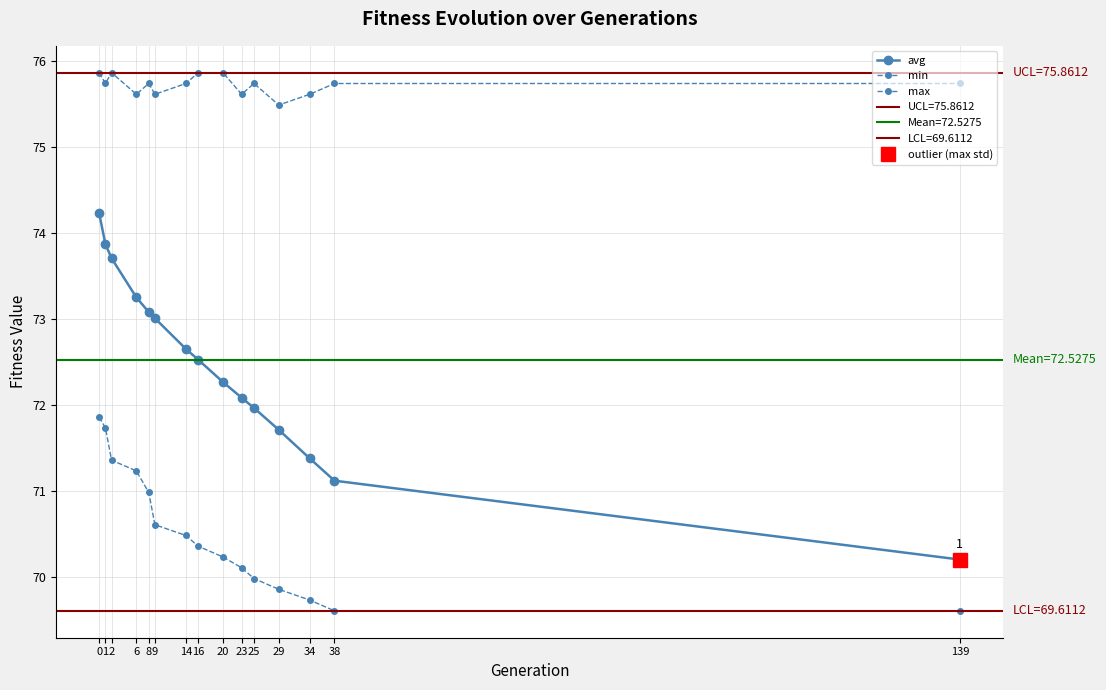

Which series has the widest spread of values?

avg